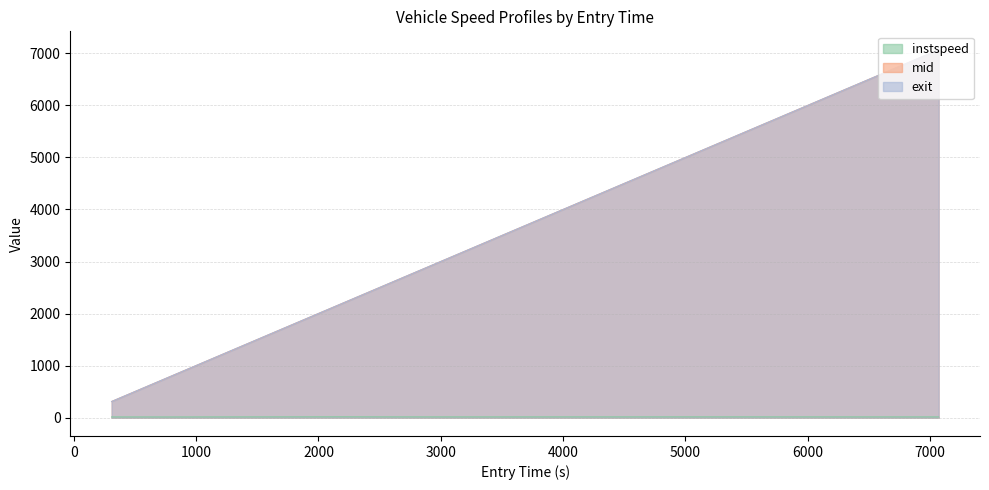

What is the sum of all exit values?

26452.0